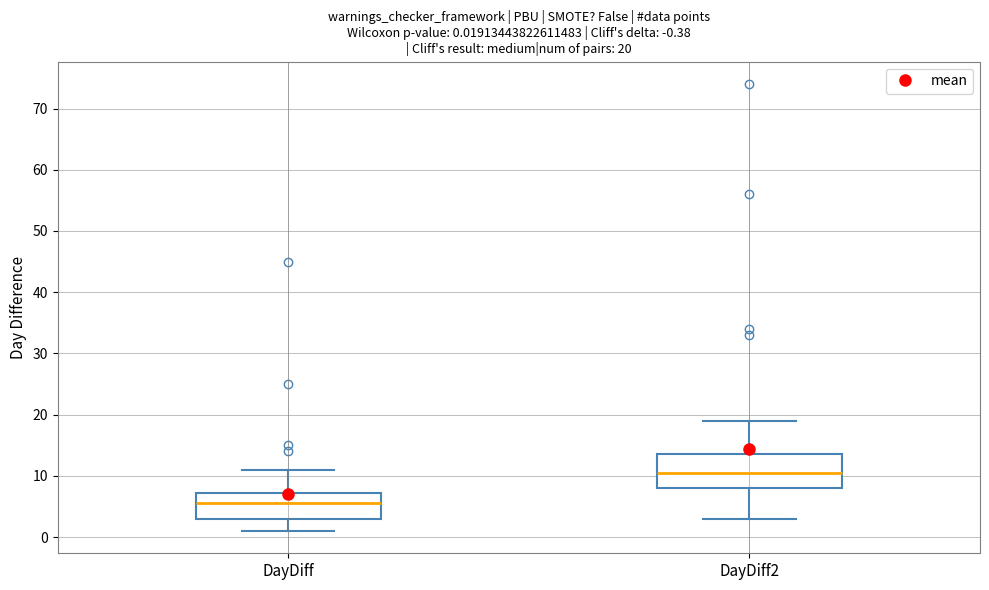

Which box is the tallest, from its lower edge to its upper edge?

DayDiff2